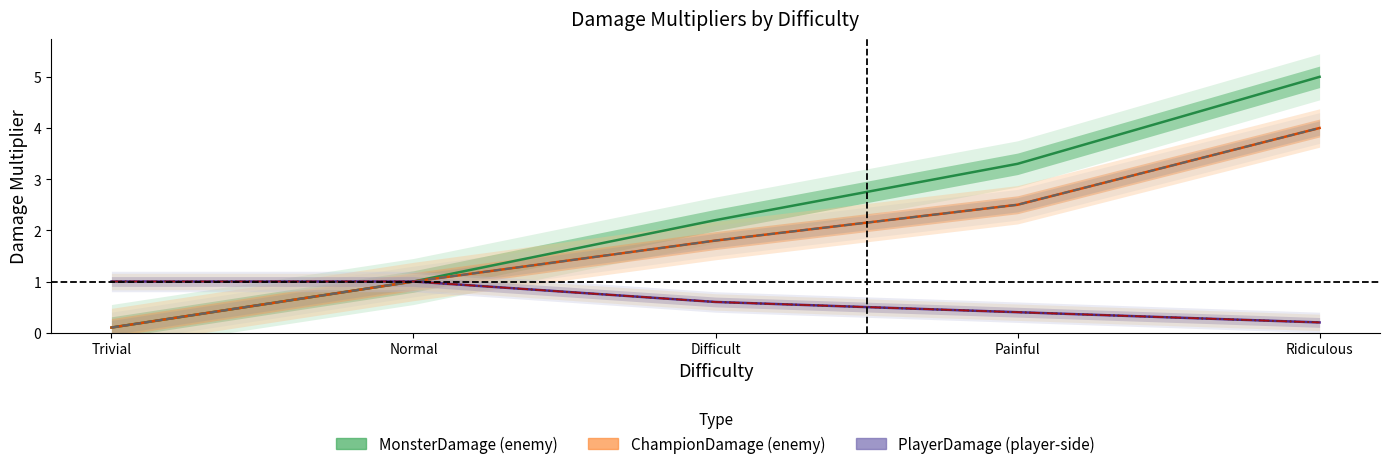

How many PlayerDamage values are between 0 and 1?

5